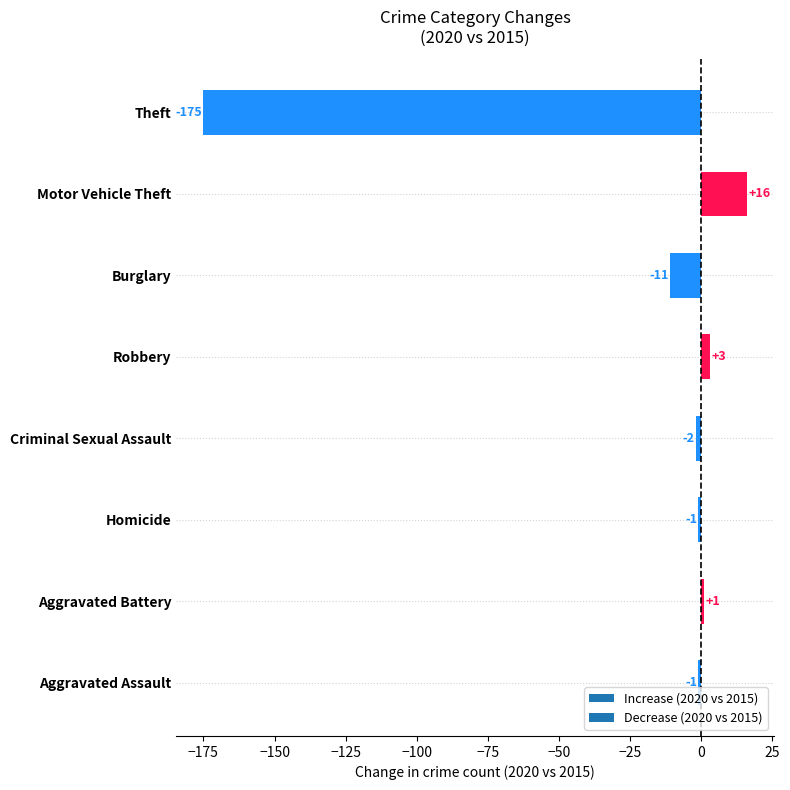

The chart shows a value of 3 at Robbery. True or false?

True